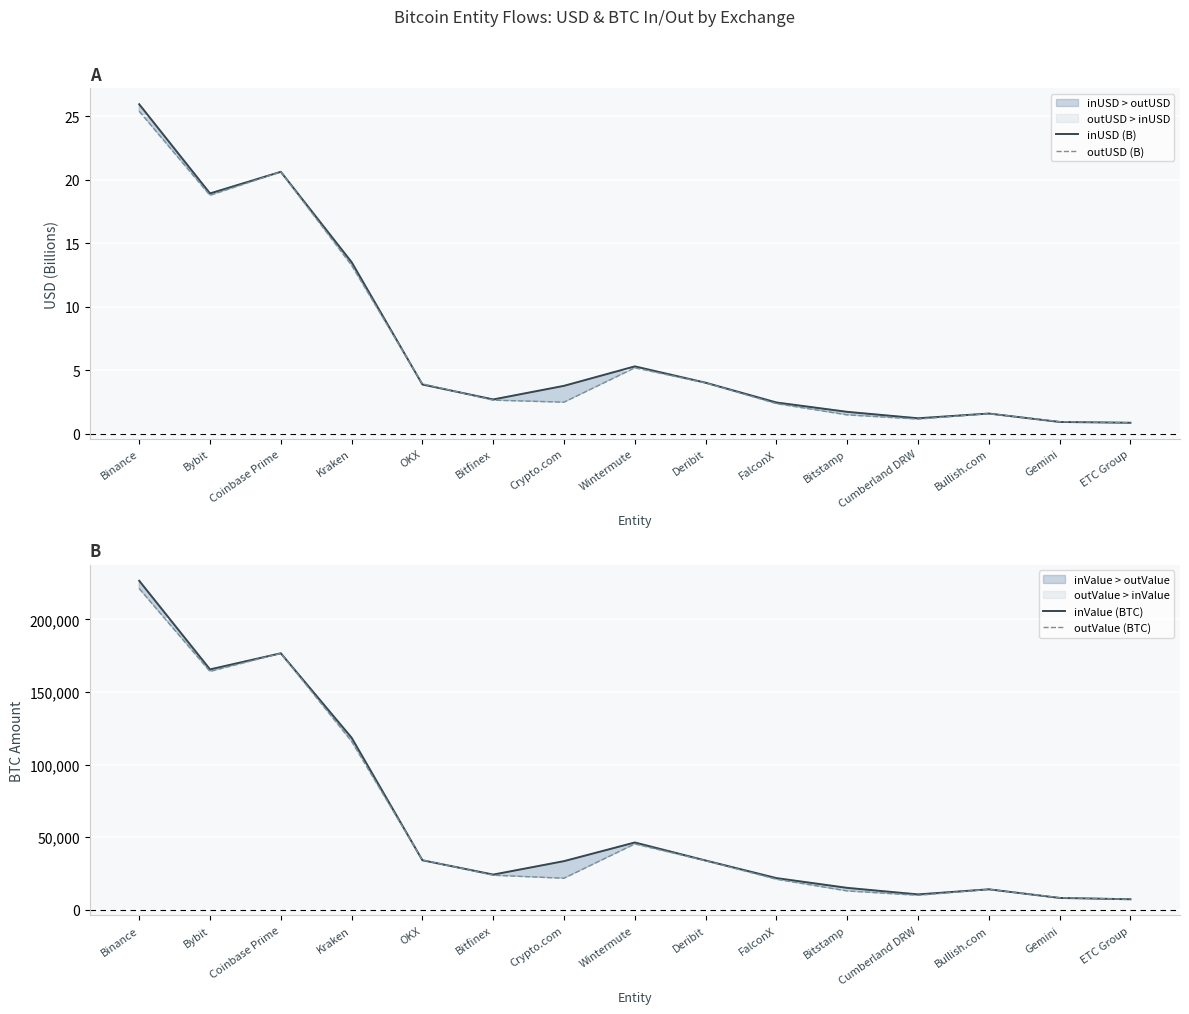

How many lines are shown in the chart?

4